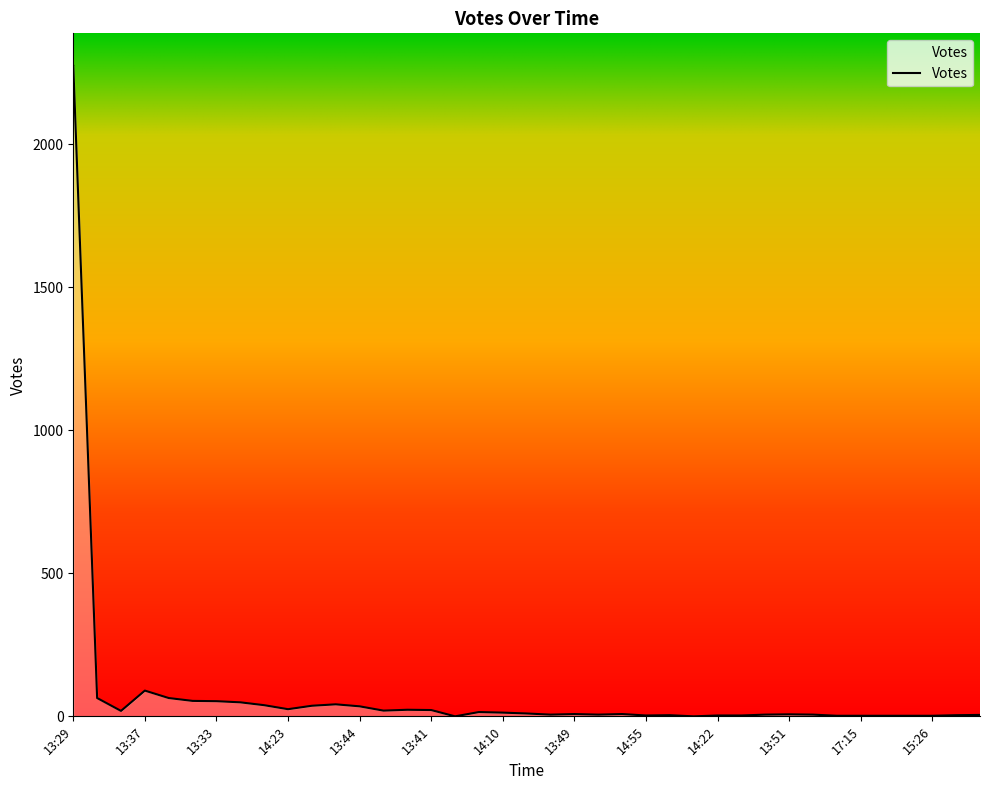

What is the greatest value displayed?

2274